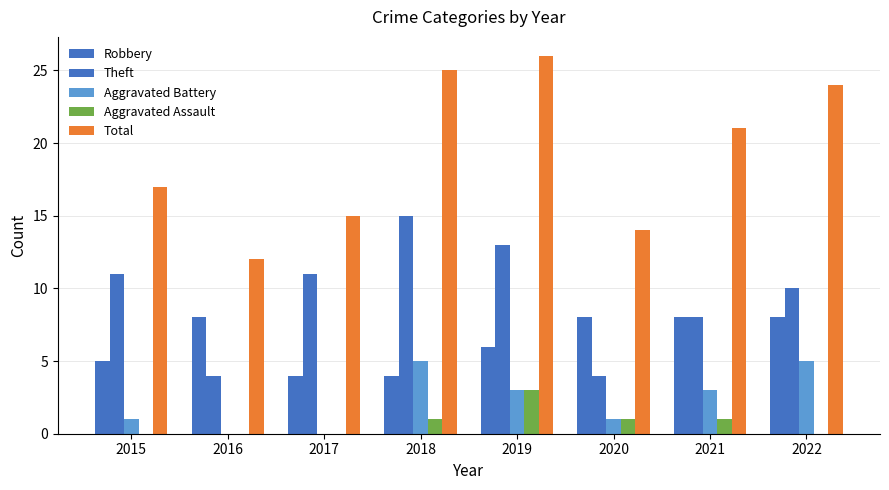

What is the difference between the maximum and minimum values in the Robbery series?

4